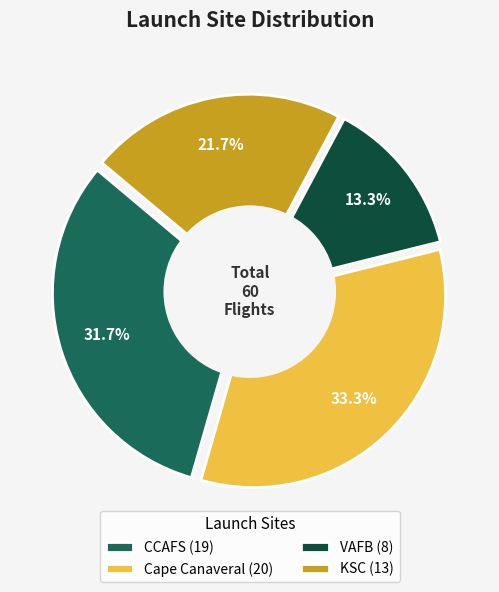

Which has a higher value, Cape Canaveral or CCAFS?

Cape Canaveral